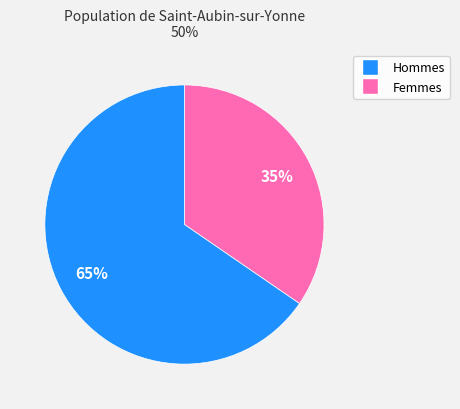

To the nearest percent, what is the average slice percentage?

50%